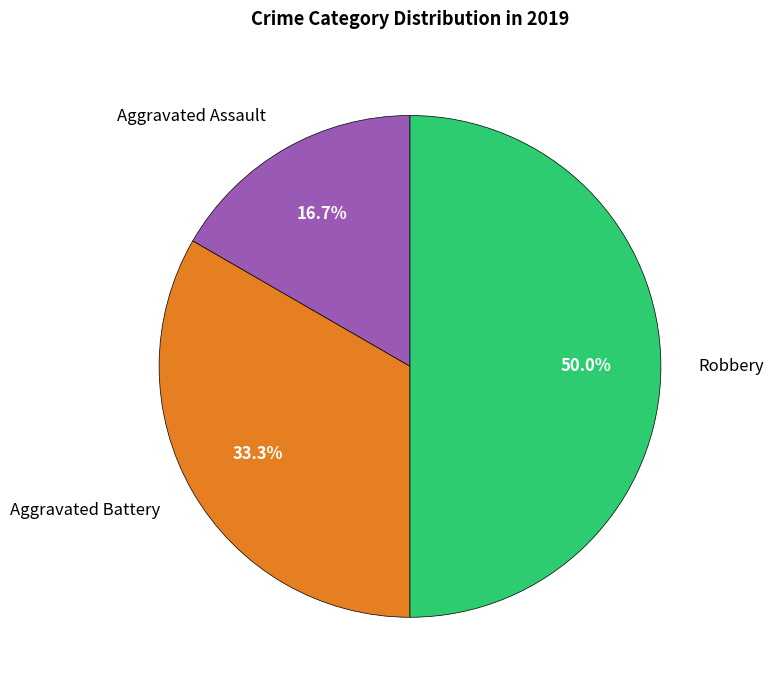

How many slices are in this pie chart?

3